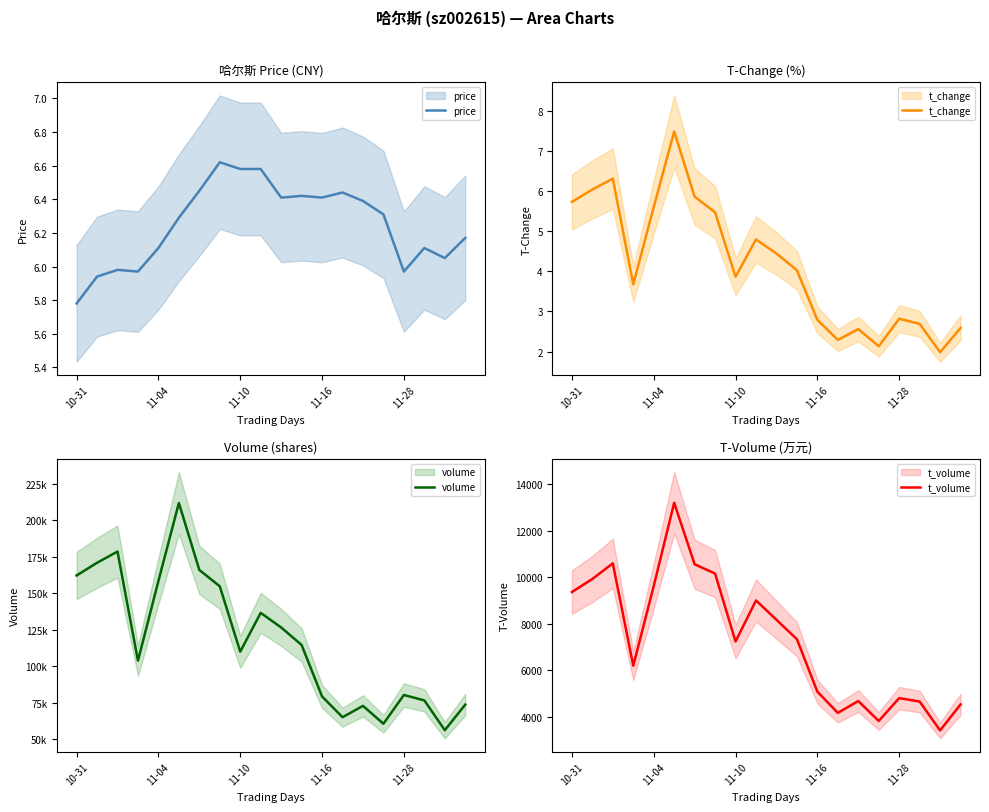

What is the minimum value shown in the chart?

2.0